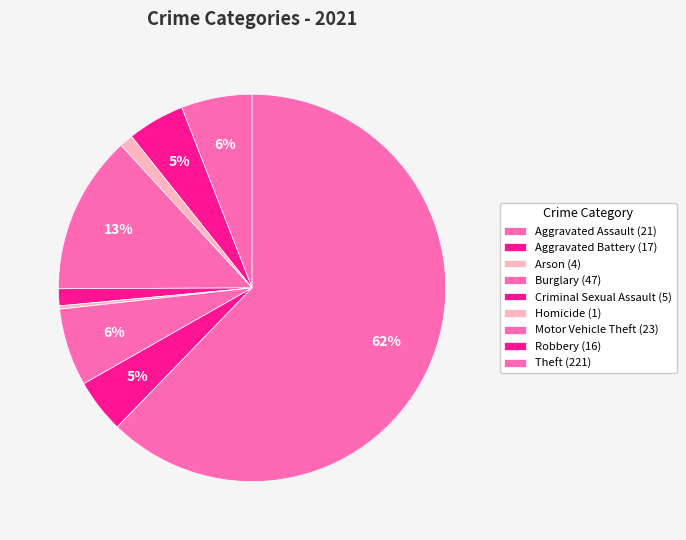

Combined, do Homicide and Aggravated Assault account for over 50%?

No